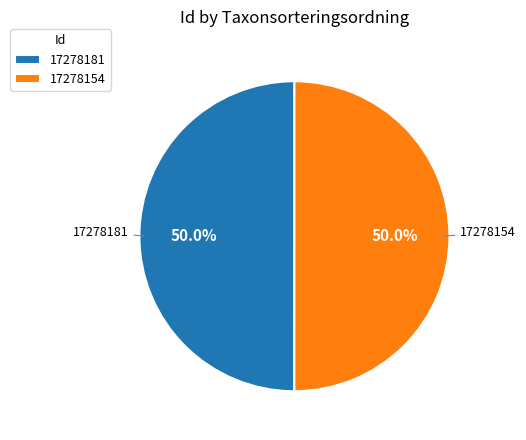

To the nearest percent, what is the average slice percentage?

50%